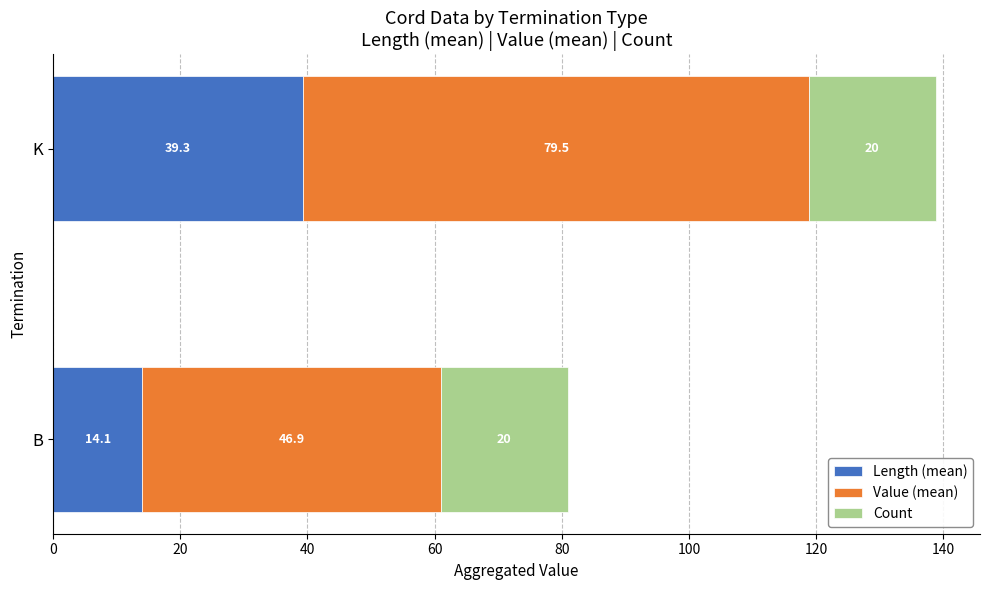

Which category has the lowest value in the Length (mean) series?

B